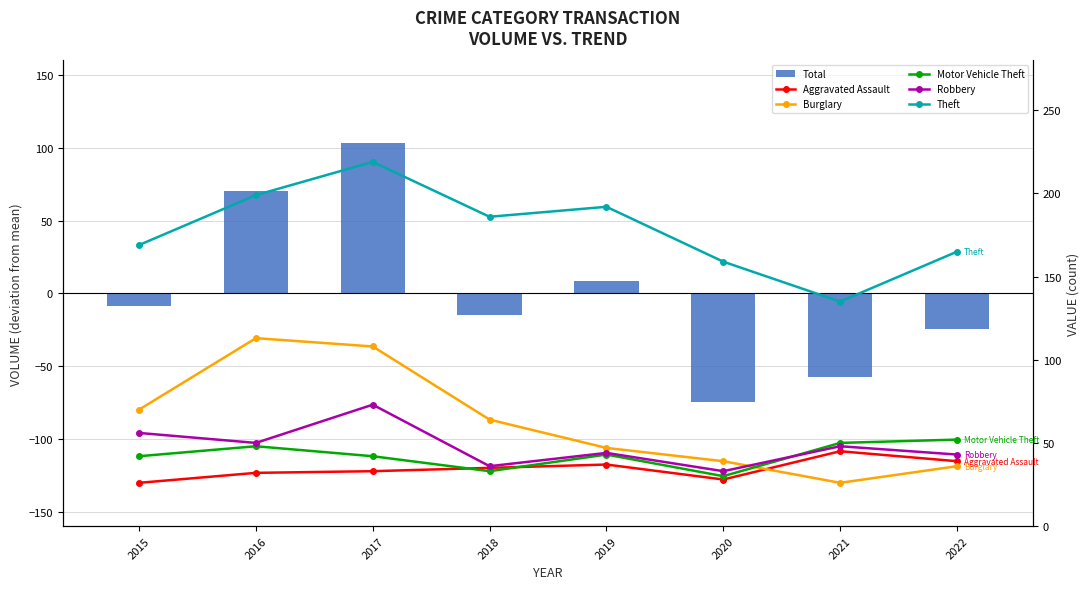

What is the difference between the maximum and second lowest values in the Robbery series?

37.0